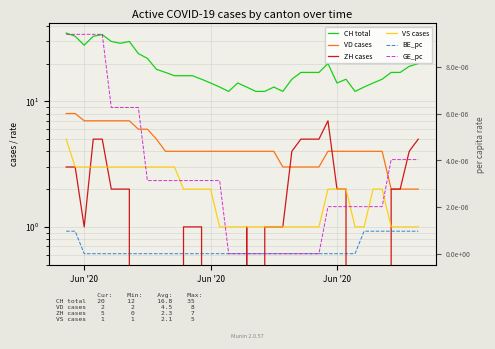

How many lines are shown in the chart?

6